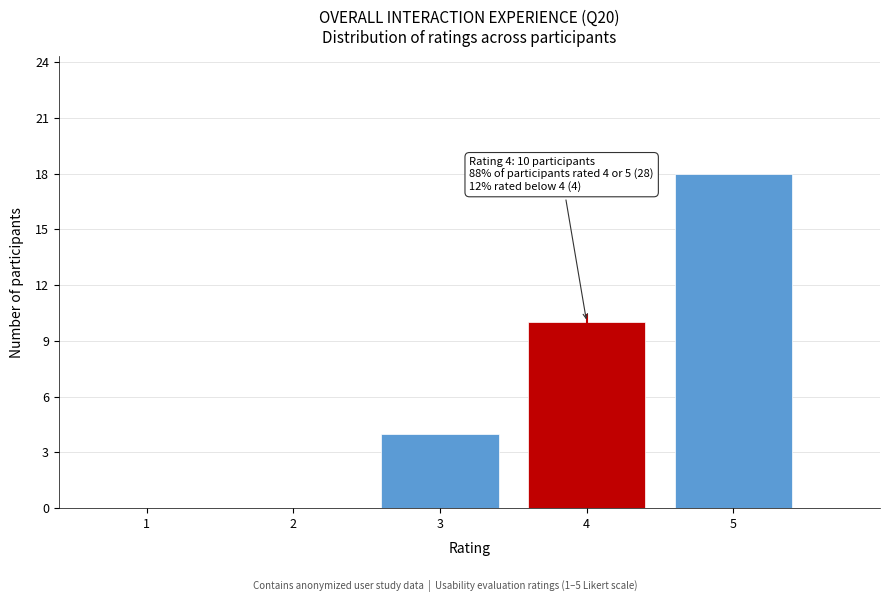

Reading left to right, what are all the values shown in this chart?

1=0	2=0	3=4	4=10	5=18